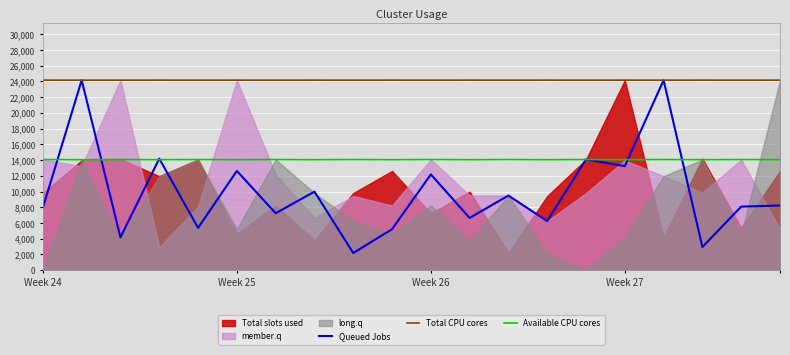

What is the lowest value of the Available CPU cores series?

14045.7